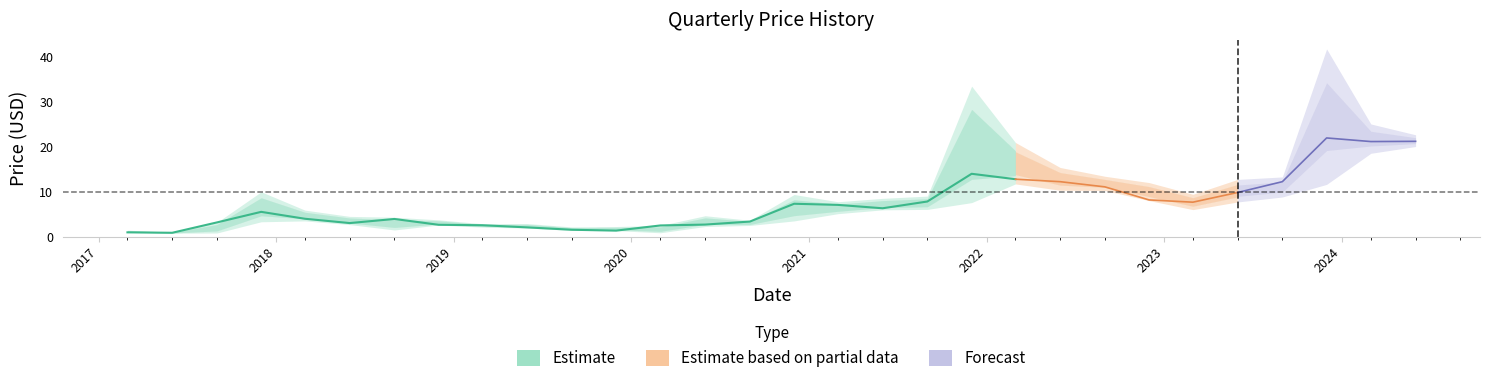

At which category does High reach its first local peak?

2017-12-01